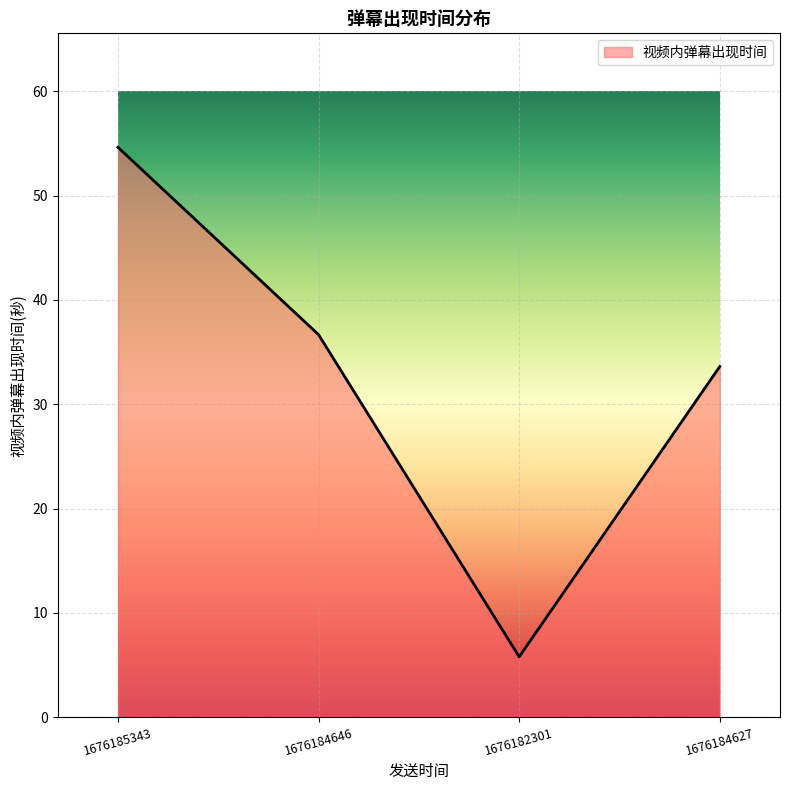

How many series are shown in this chart?

1